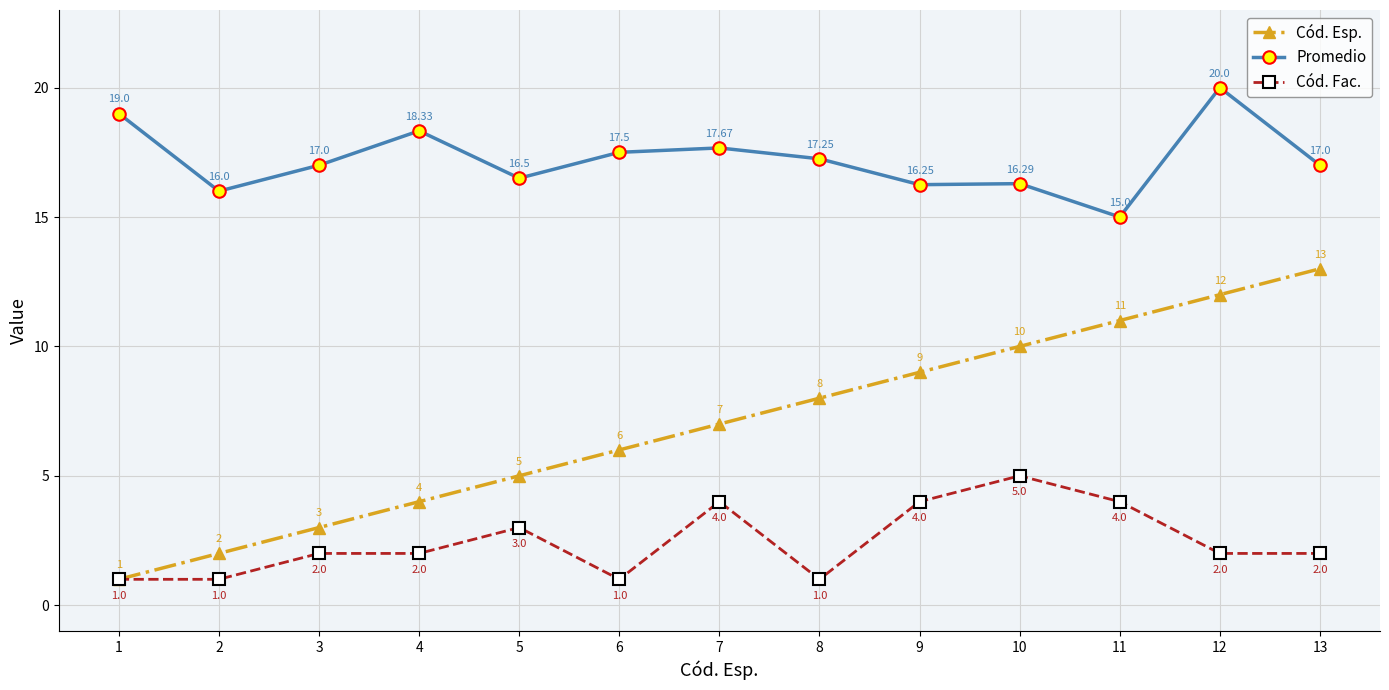

What is the sum of the Cód. Fac. values at 1 and 7?

5.0